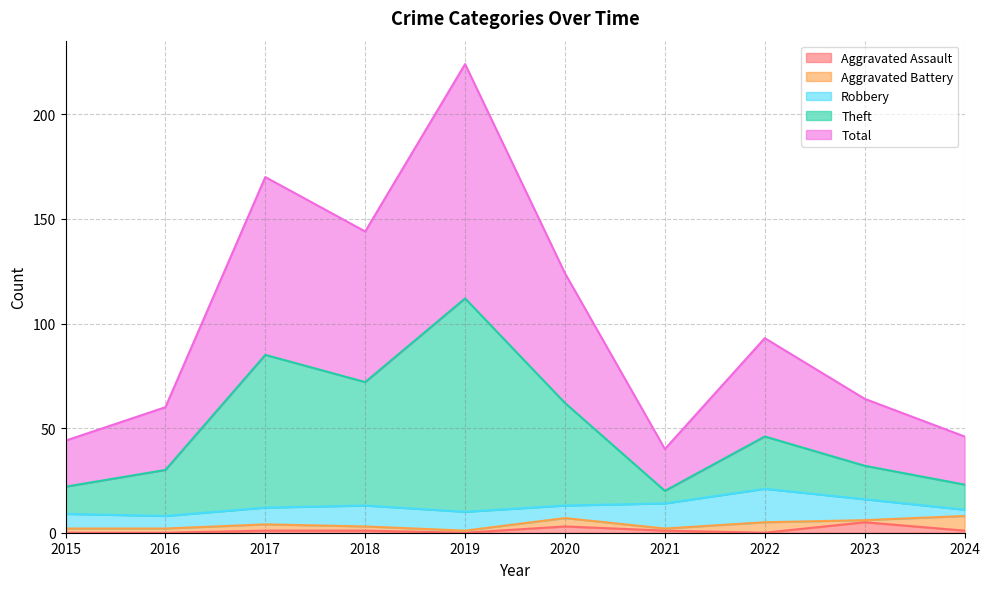

How many interior local peaks does the Aggravated Assault series have?

2